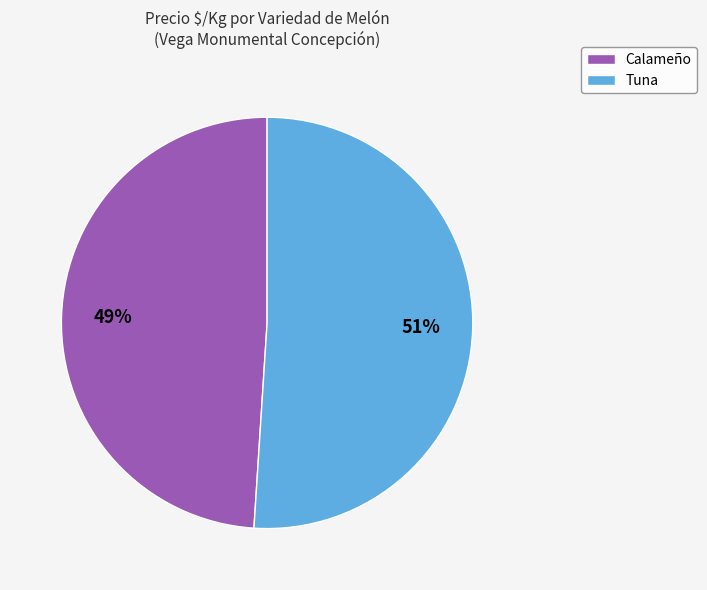

Which slice represents more than half of the pie?

Tuna